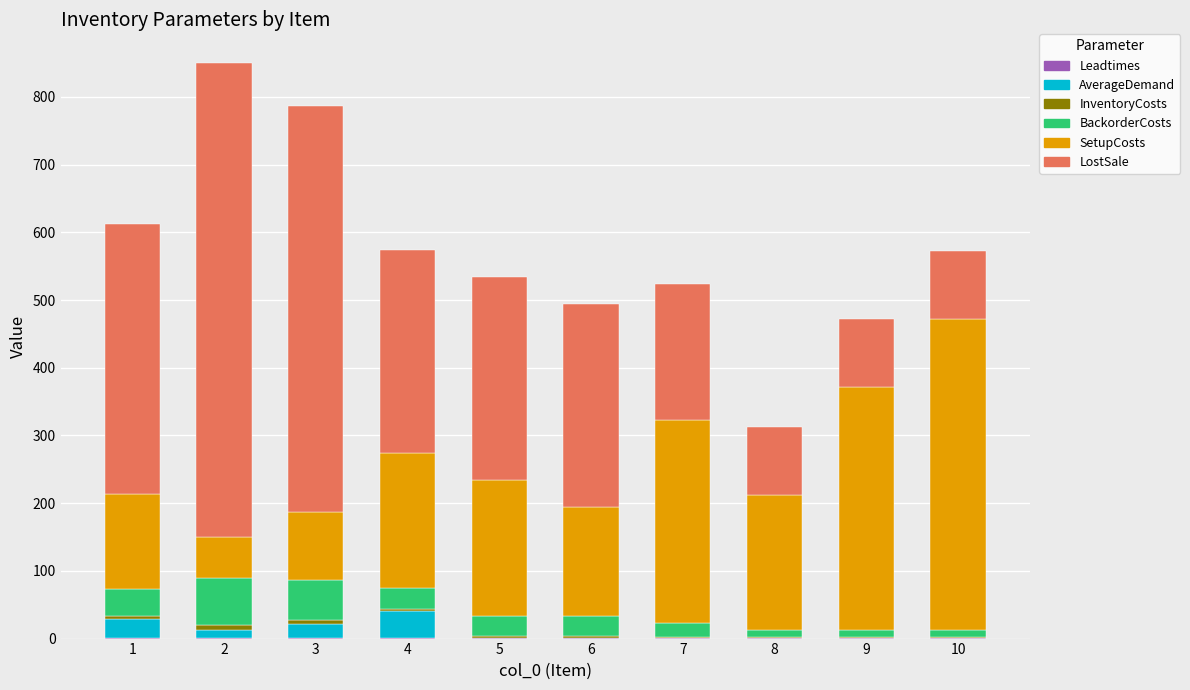

How many series are shown in this chart?

6